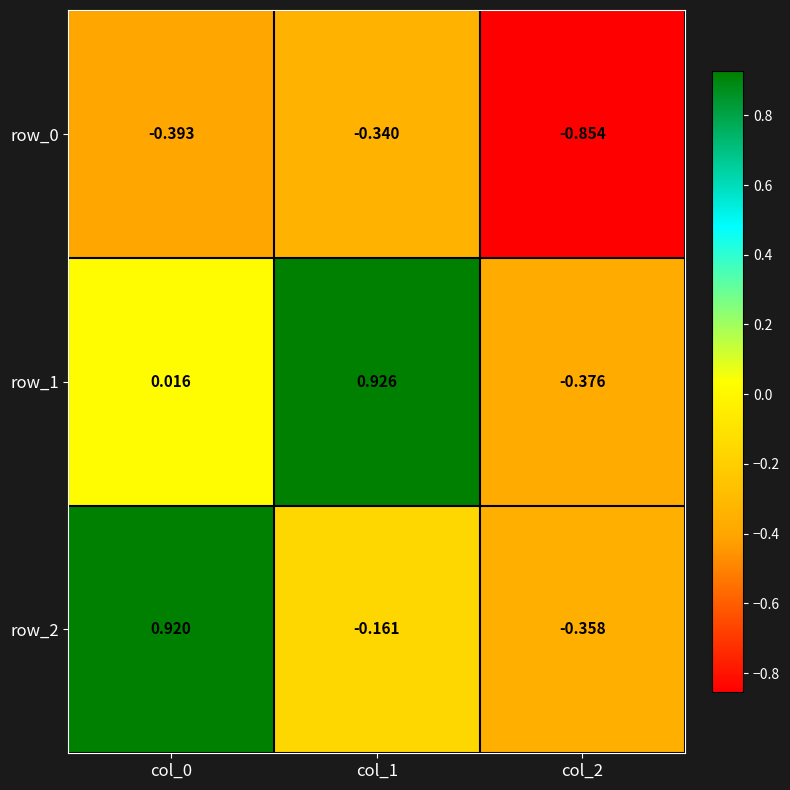

Where is row_0 nearest to the value 0?

col_1